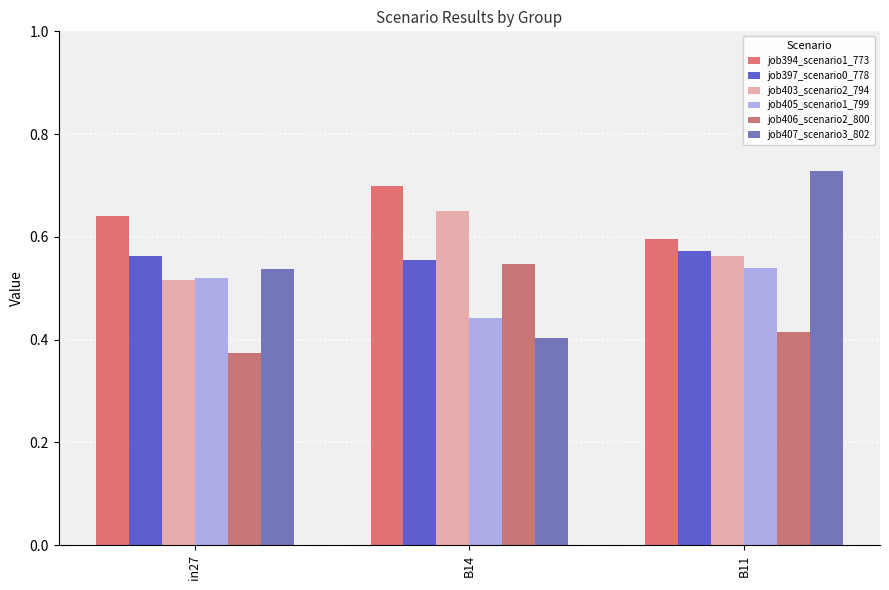

Count the job406_scenario2_800 values in the range 0 to 1.

3